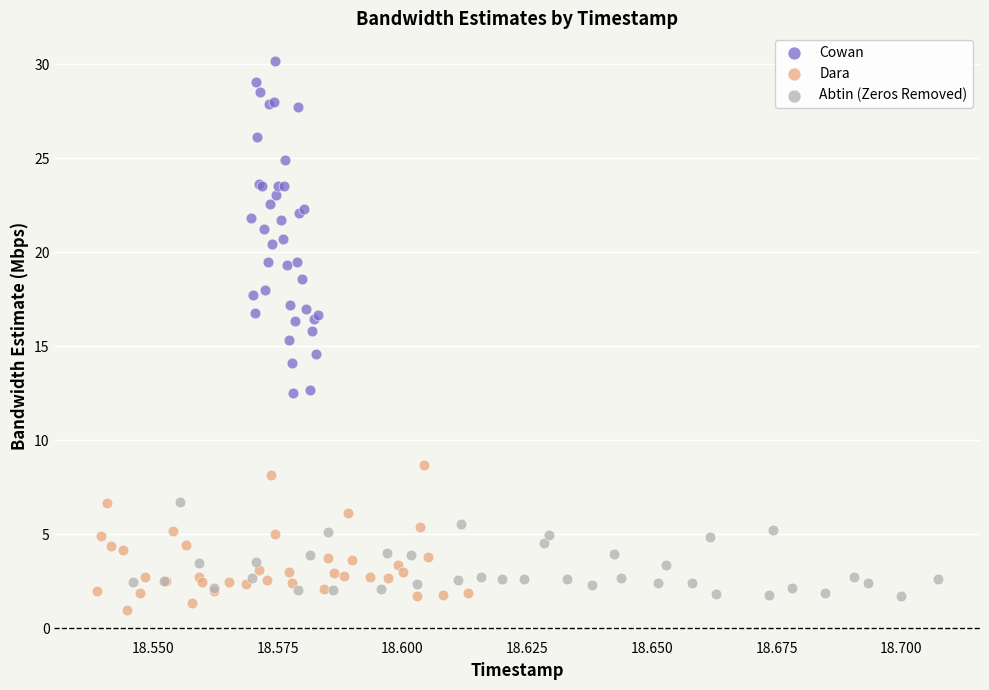

Which series reaches the minimum Y coordinate?

Dara